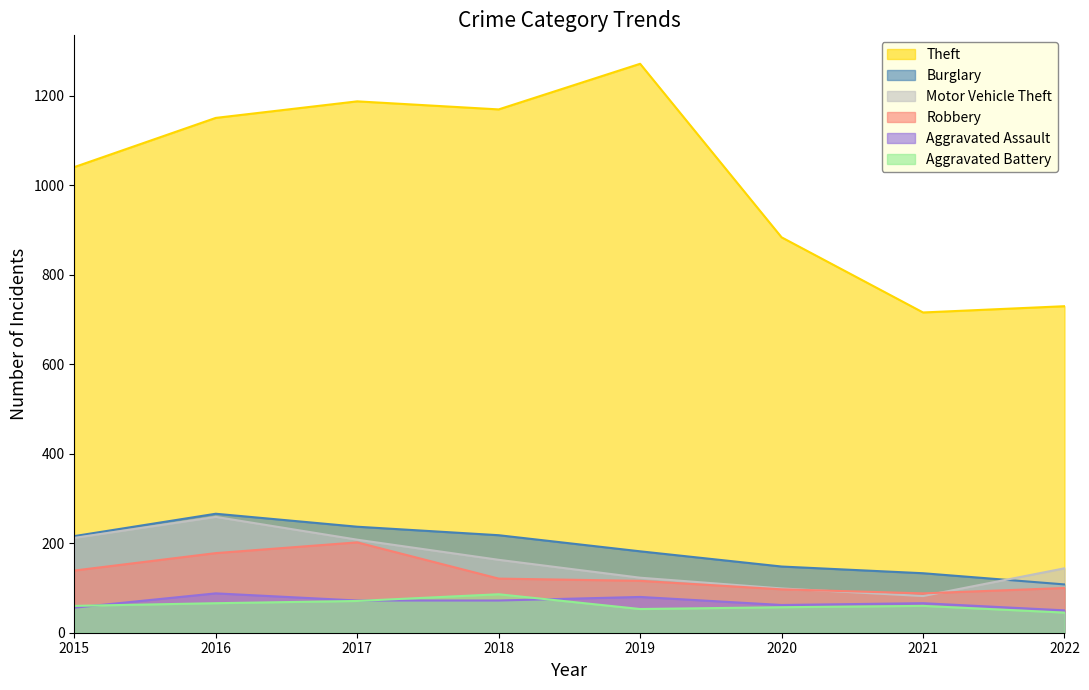

True or false: Motor Vehicle Theft and Burglary intersect in this chart.

True